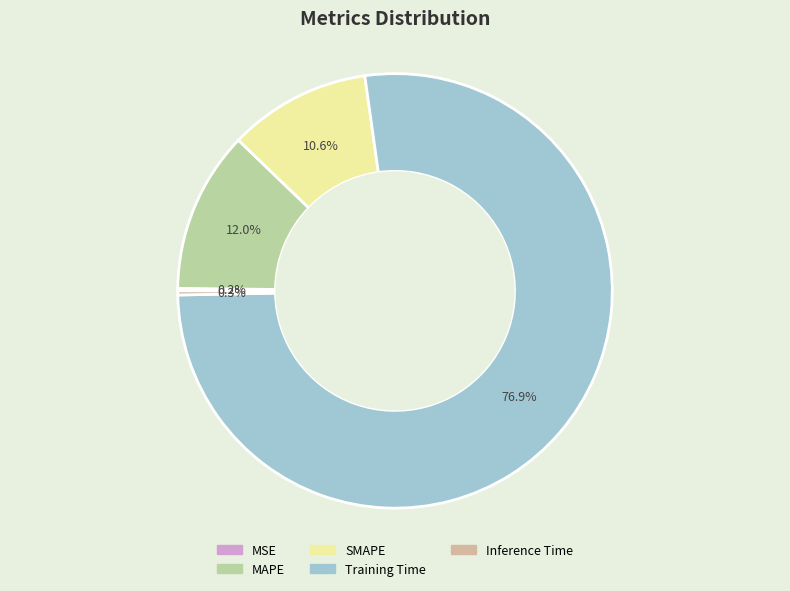

Does Training Time account for over 50% of the chart?

Yes